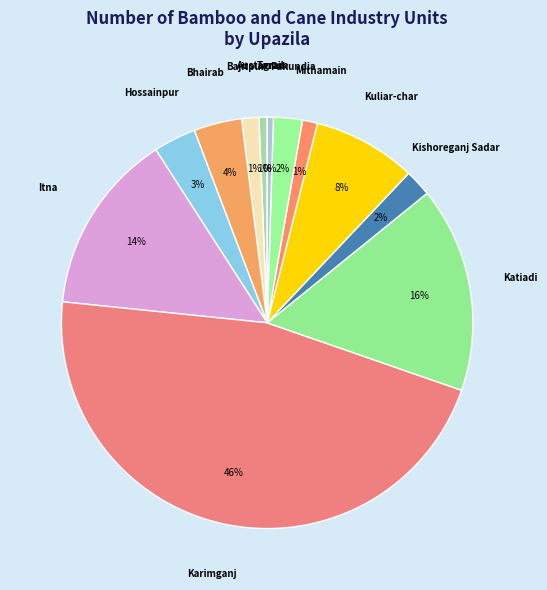

How many slices are in this pie chart?

12